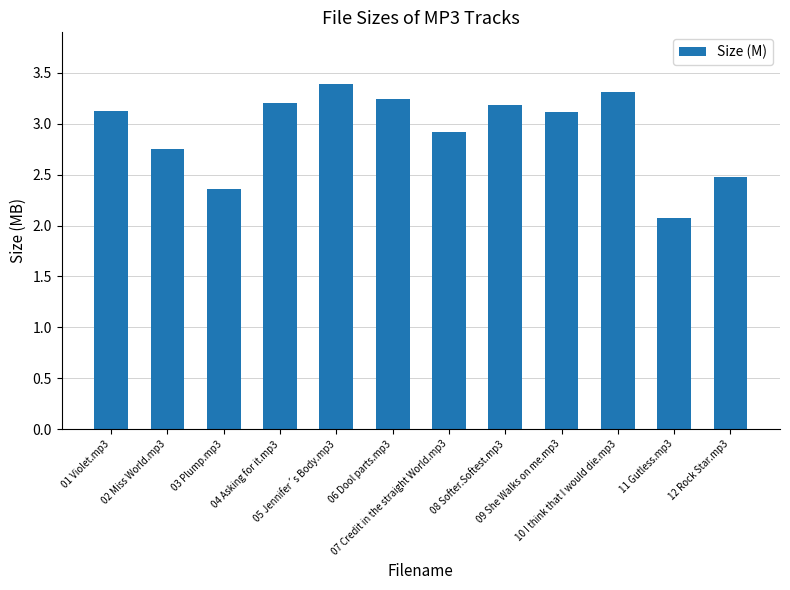

What is the minimum value shown in the chart?

2.1